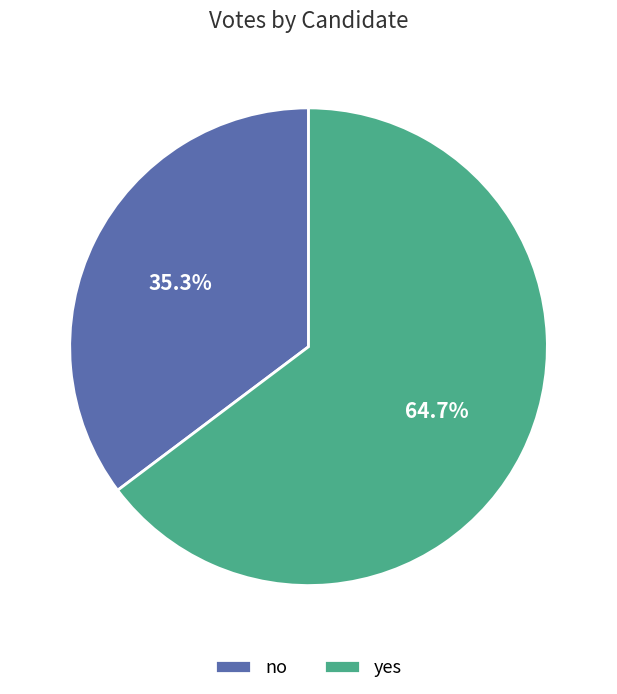

Is it true that no is 35% of the pie?

True